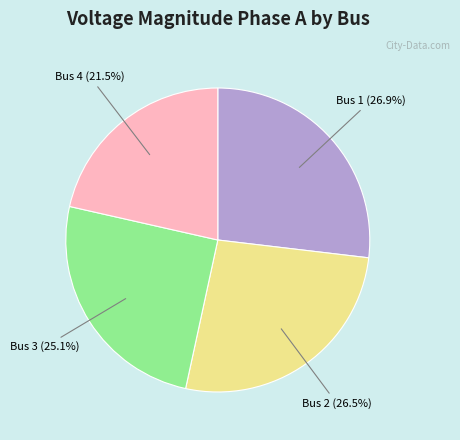

How many slices are in this pie chart?

4